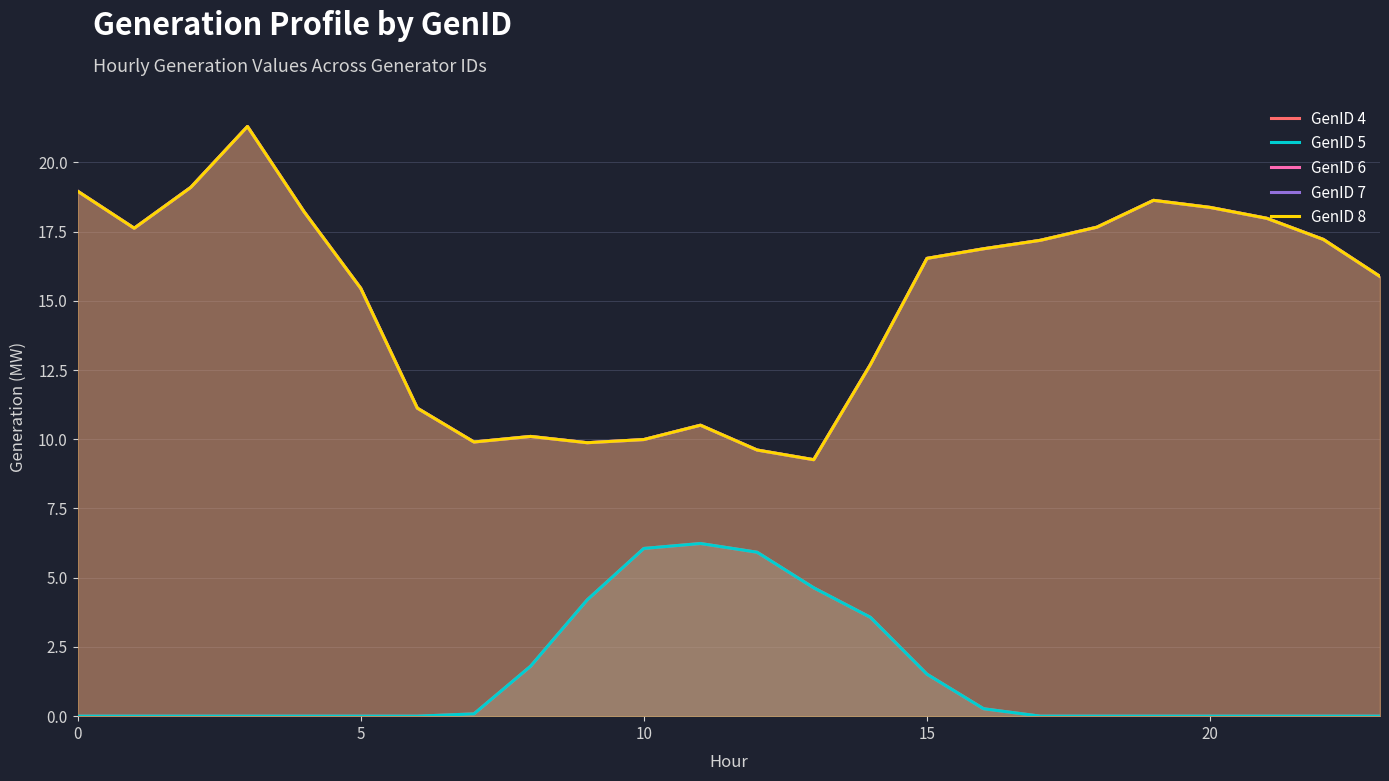

Does the chart display data point markers on the line(s)?

No